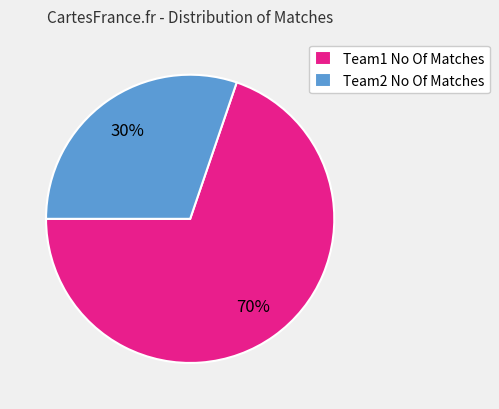

What is the smallest slice in the pie chart?

Team2 No Of Matches